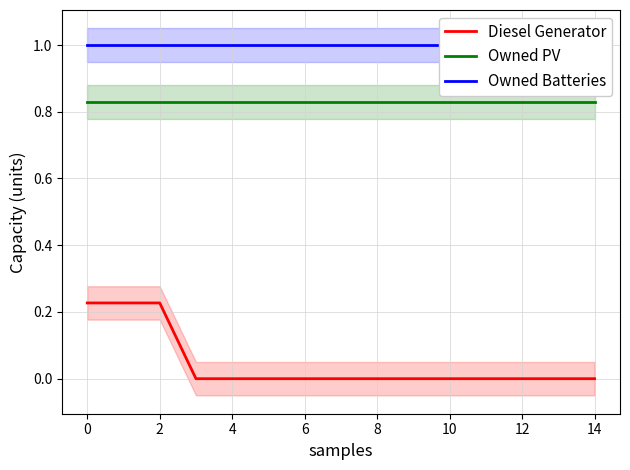

True or false: Owned PV and Owned Batteries intersect in this chart.

False